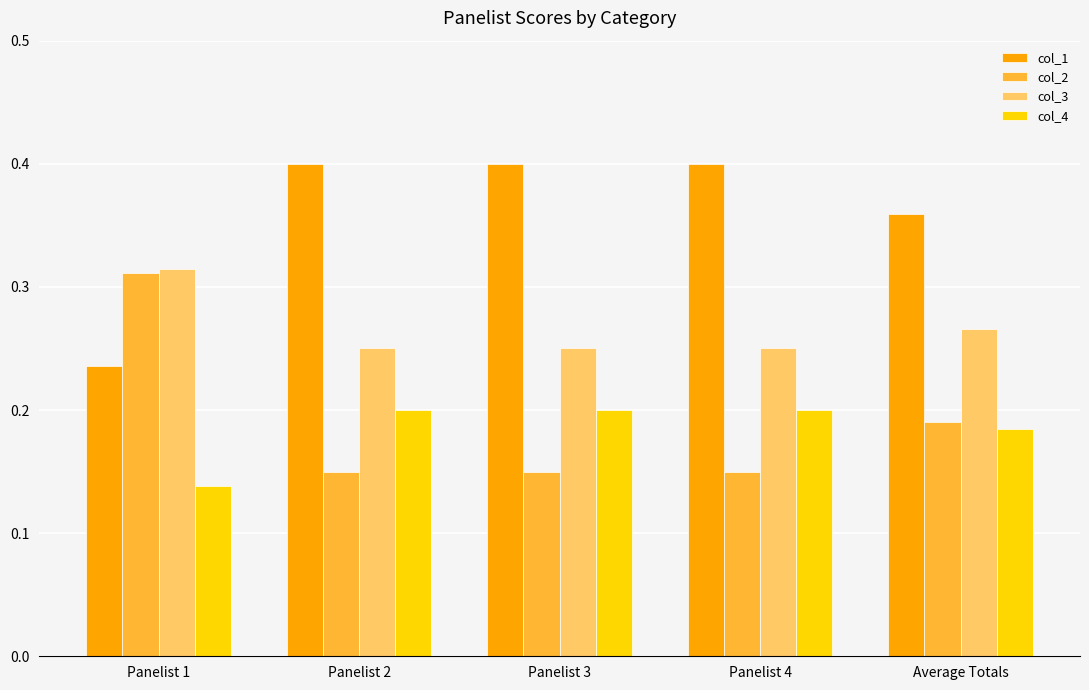

What is the sum of all col_2 values?

1.0